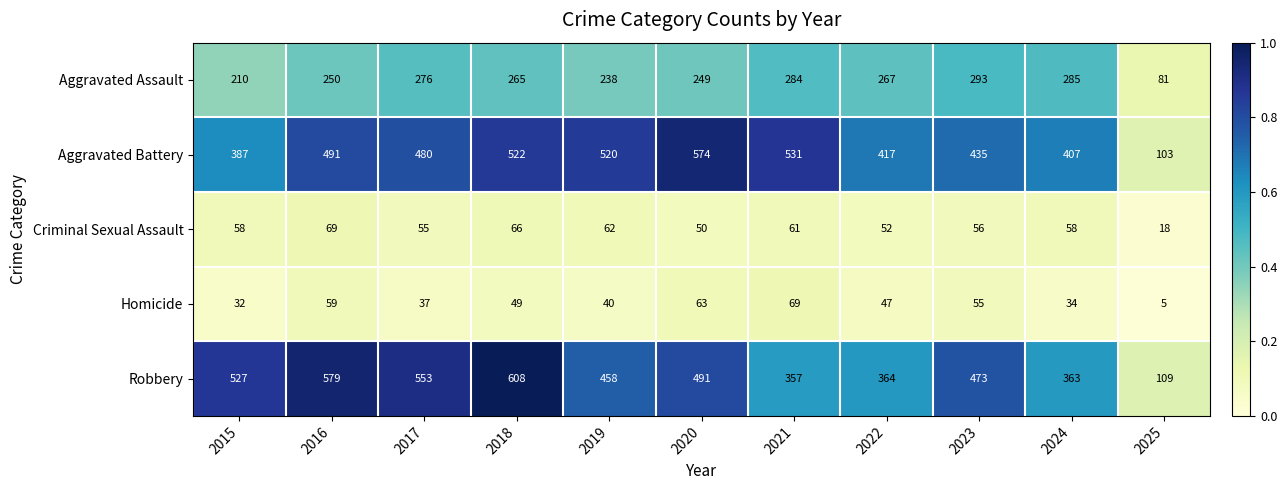

Rank the categories by Robbery value from highest to lowest.

2018, 2016, 2017, 2015, 2020, 2023, 2019, 2022, 2024, 2021, 2025